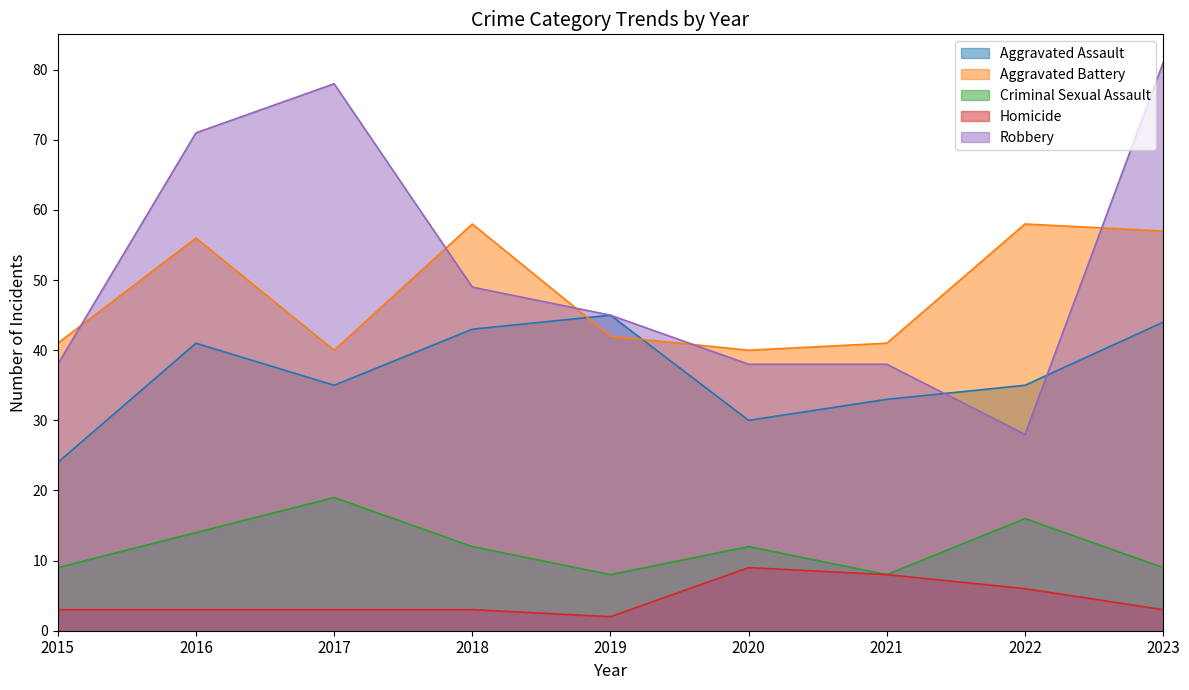

The Aggravated Assault series shows 48 at 2022. True or false?

False